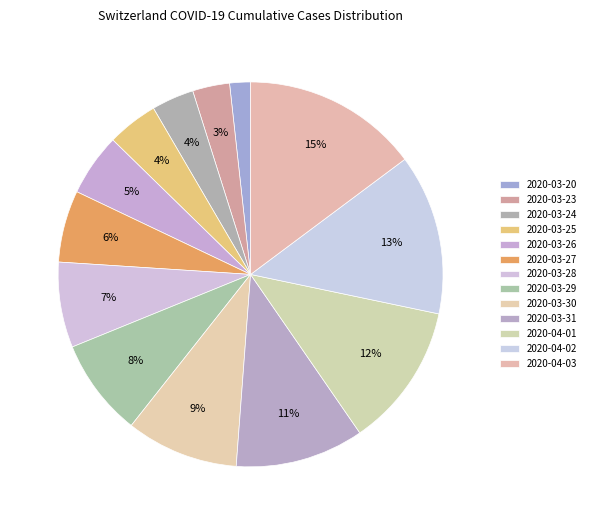

Does 2020-03-26 represent more than half of the total?

No